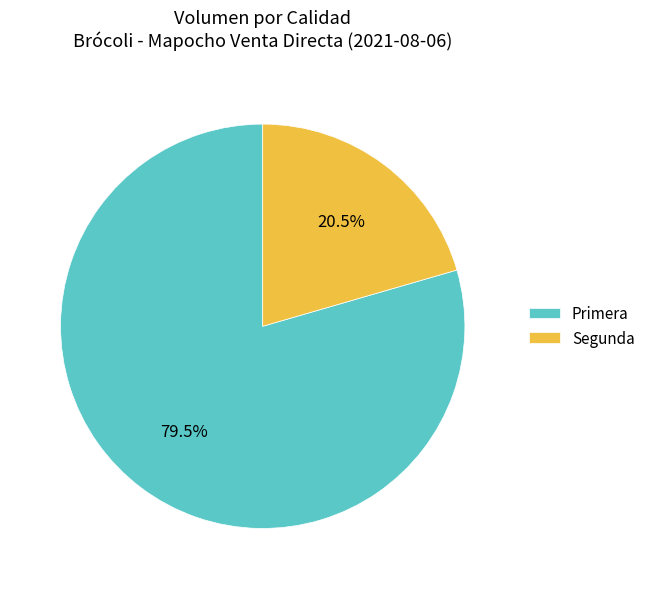

Which category has the biggest portion of the pie?

Primera